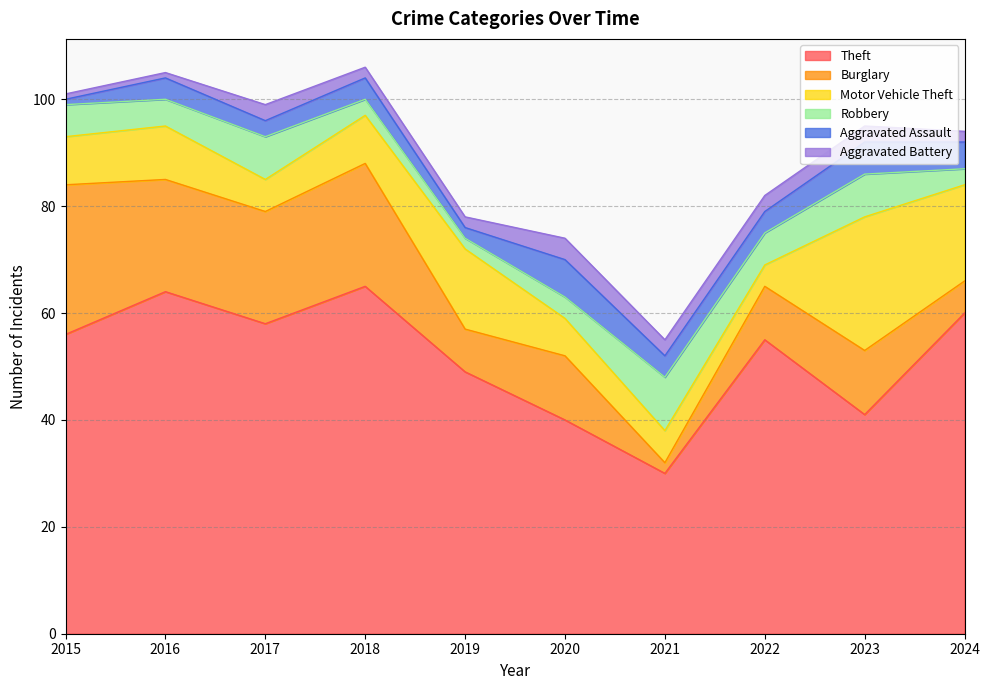

True or false: Burglary and Theft cross at least once.

False